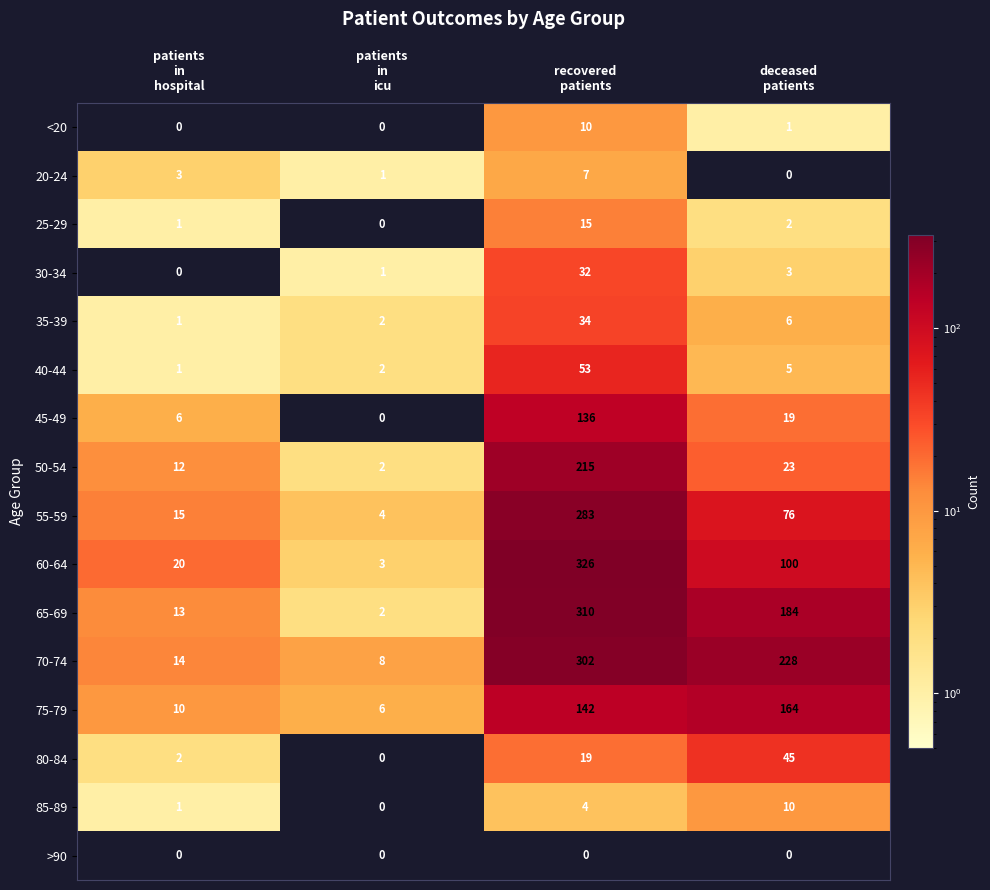

What is the difference between the second highest and minimum values in the 50-54 series?

21